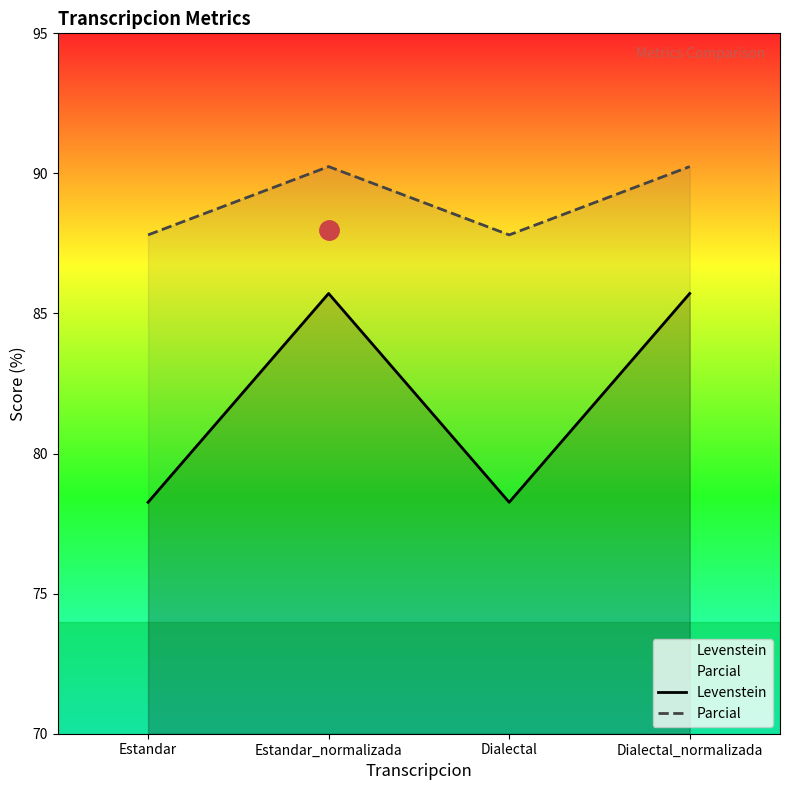

What is the sum of the Levenstein values at Estandar and Dialectal_normalizada?

164.0